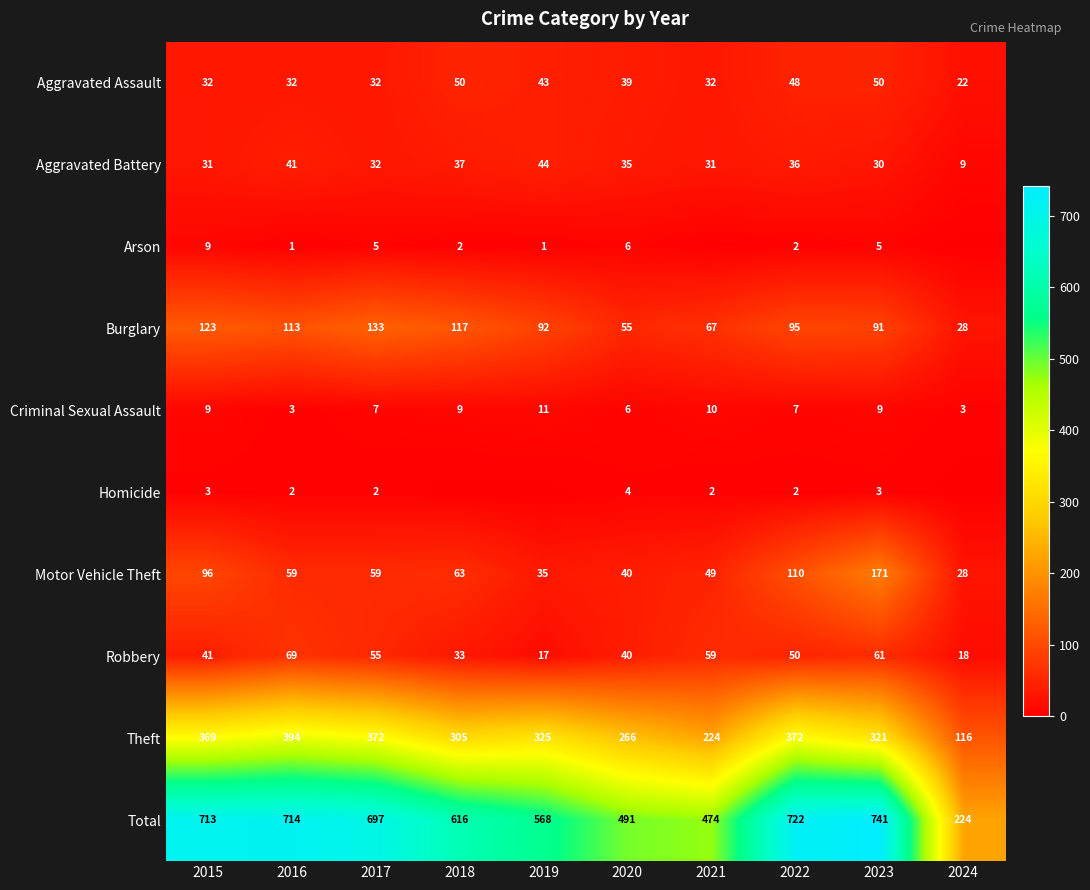

True or false: Total has a value of 871 at 2019.

False